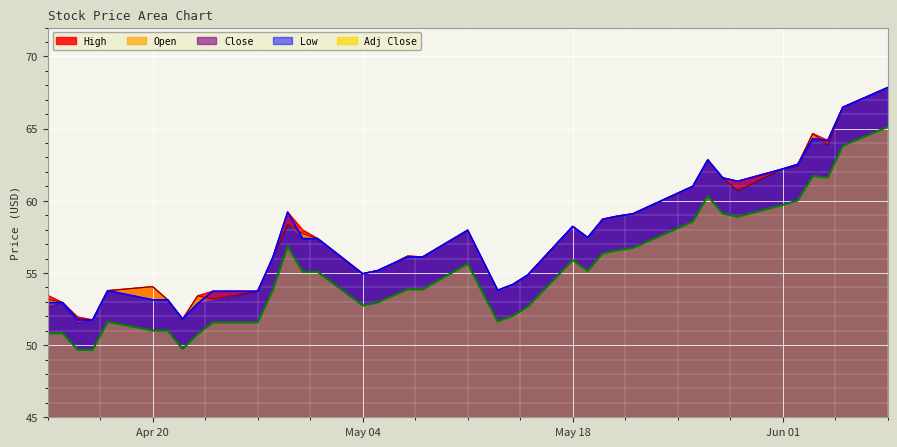

True or false: Close and Adj Close intersect in this chart.

False